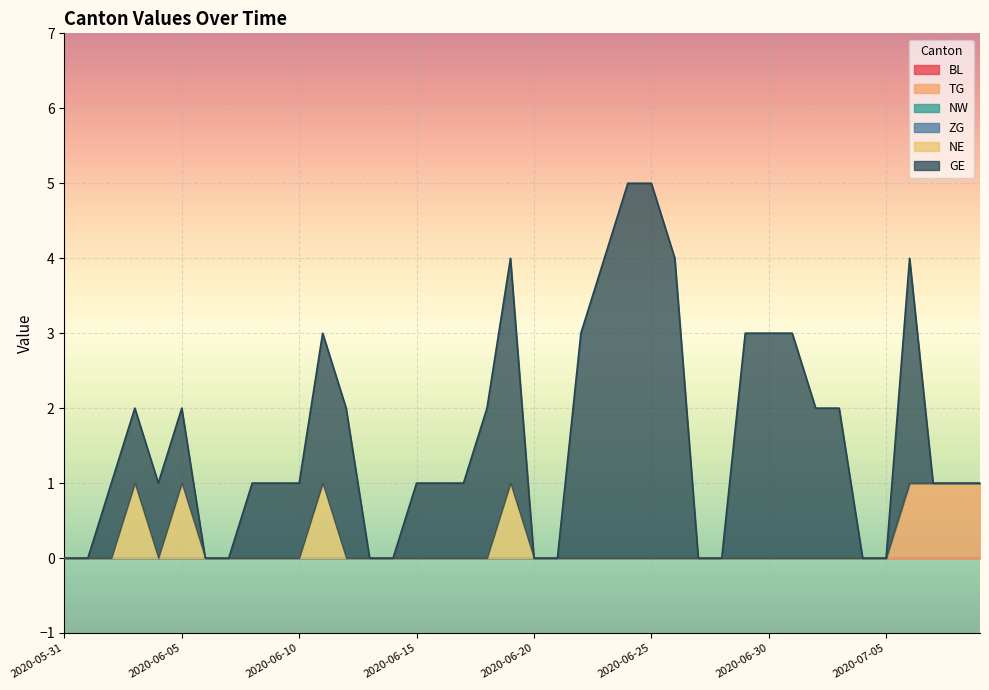

True or false: ZG has more than 1 points higher than both neighbors.

False